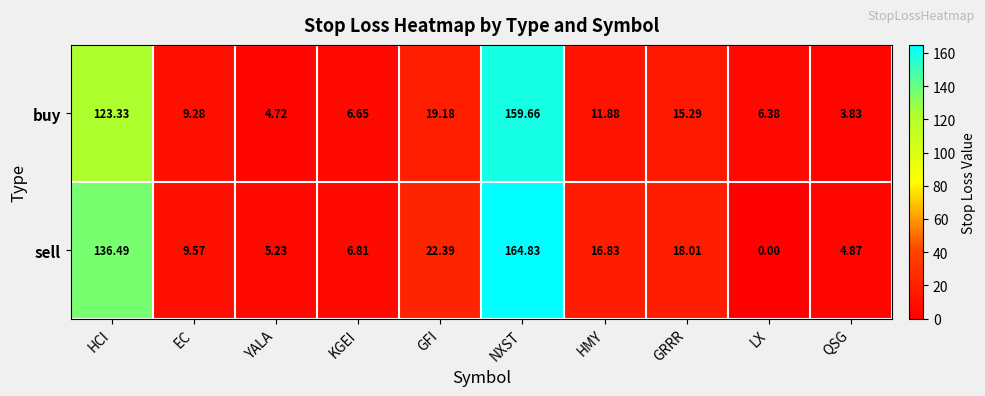

At which label is buy closest to 81?

HCI